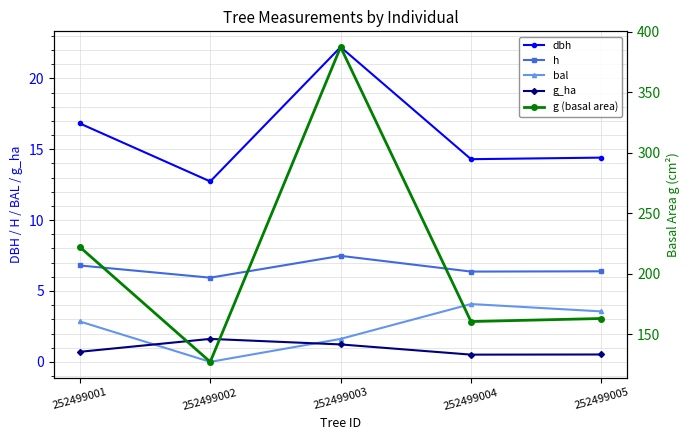

What is the difference between the maximum and minimum values in the g_ha series?

1.1